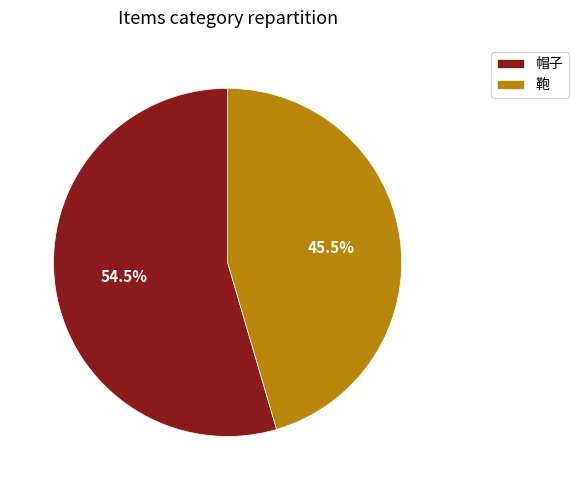

Do 帽子 and 鞄 together represent more than half of the pie?

Yes